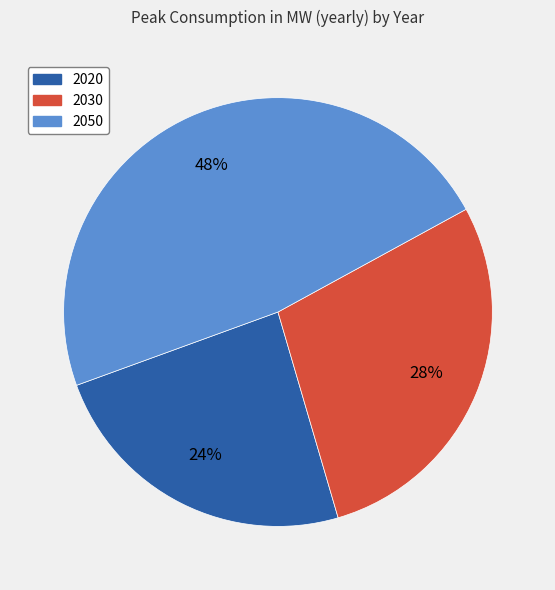

Is it true that 2020 is 39% of the pie?

False